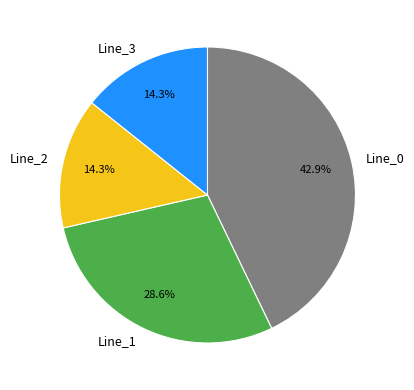

The Line_3 slice represents 4% of the pie. True or false?

False